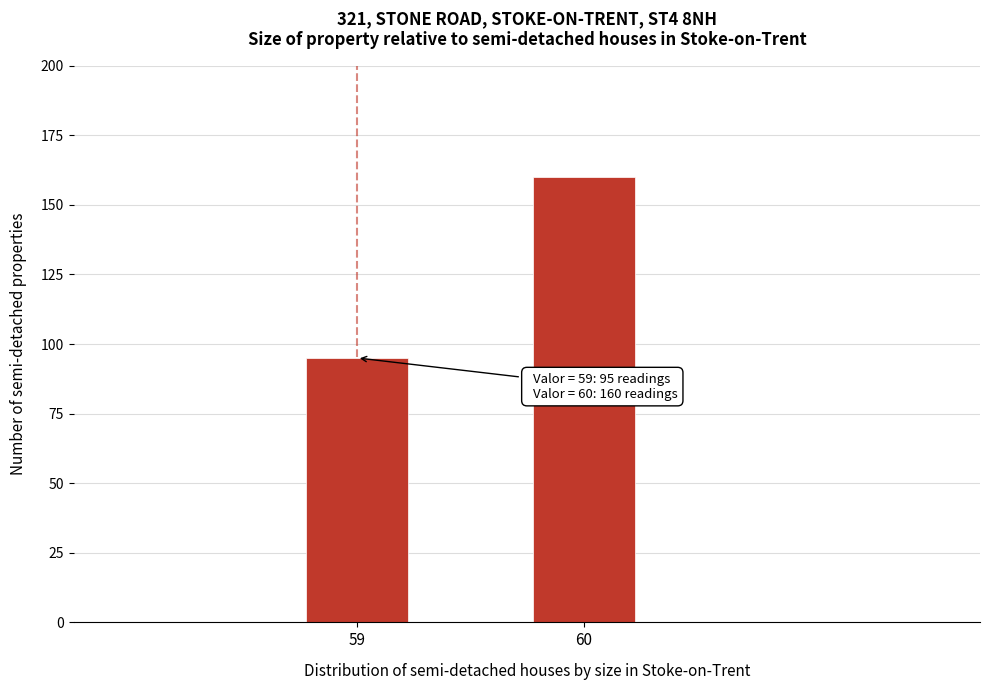

Reading right to left, extract all data points from this chart.

160	95